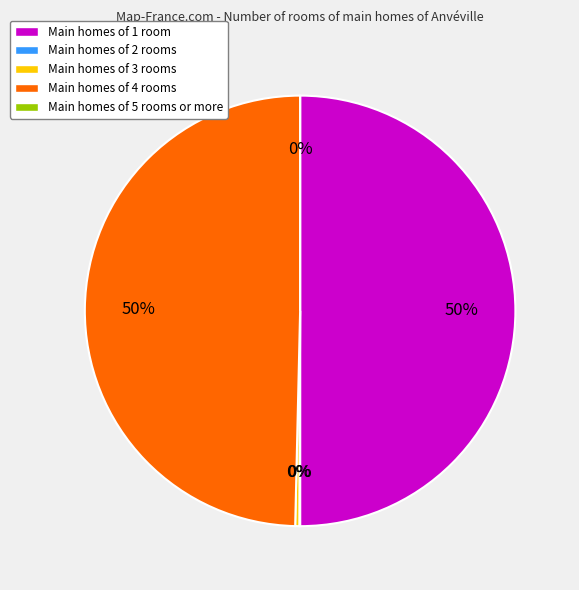

How many slices are in this pie chart?

5